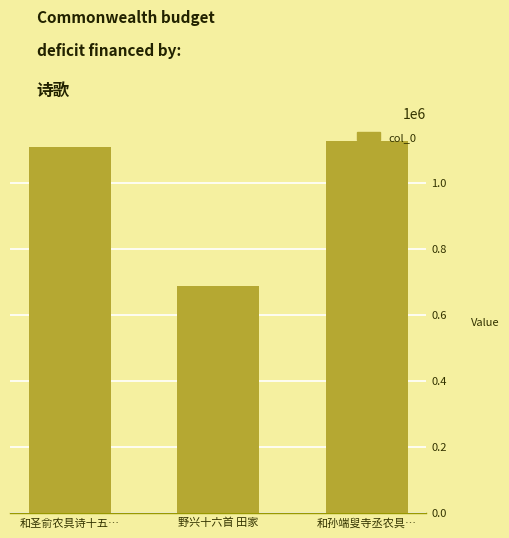

What is the sum of all values?

2918426